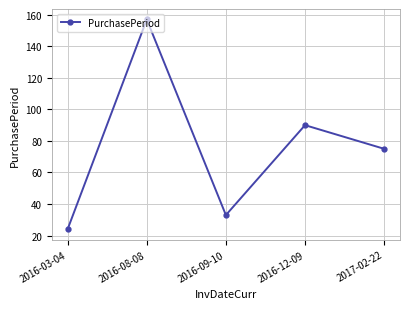

At which category does the data reach its first local peak?

2016-08-08